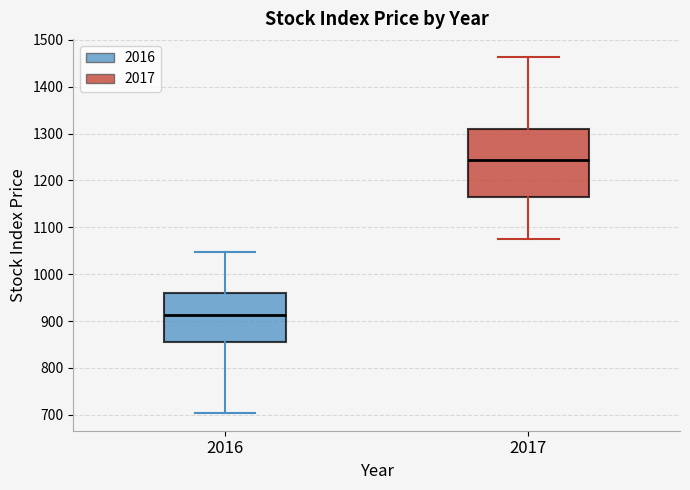

Reading left to right, read every box against the y-axis: the position of its median line, the range the box covers, and the ends of its whiskers. The values are not printed on the chart, so give them approximately, as read against the axis.

2016: median 910, box 860 to 960, whiskers 700 to 1050
2017: median 1240, box 1170 to 1310, whiskers 1080 to 1460